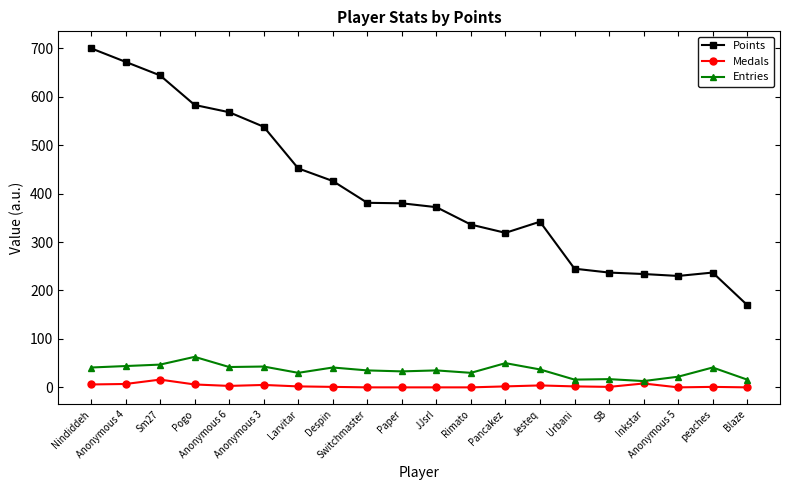

Is it true that Points equals 589 at Paper?

False